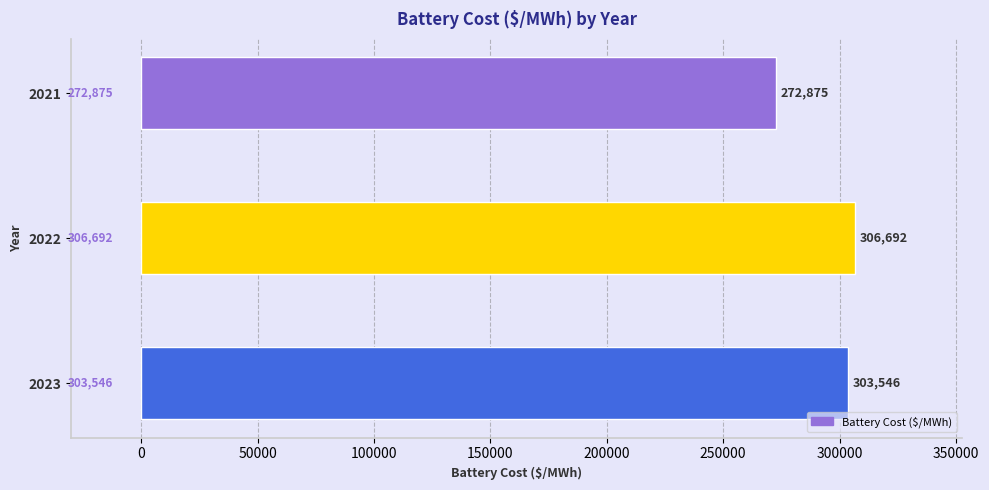

List the labels in order of value, smallest first.

2021, 2023, 2022